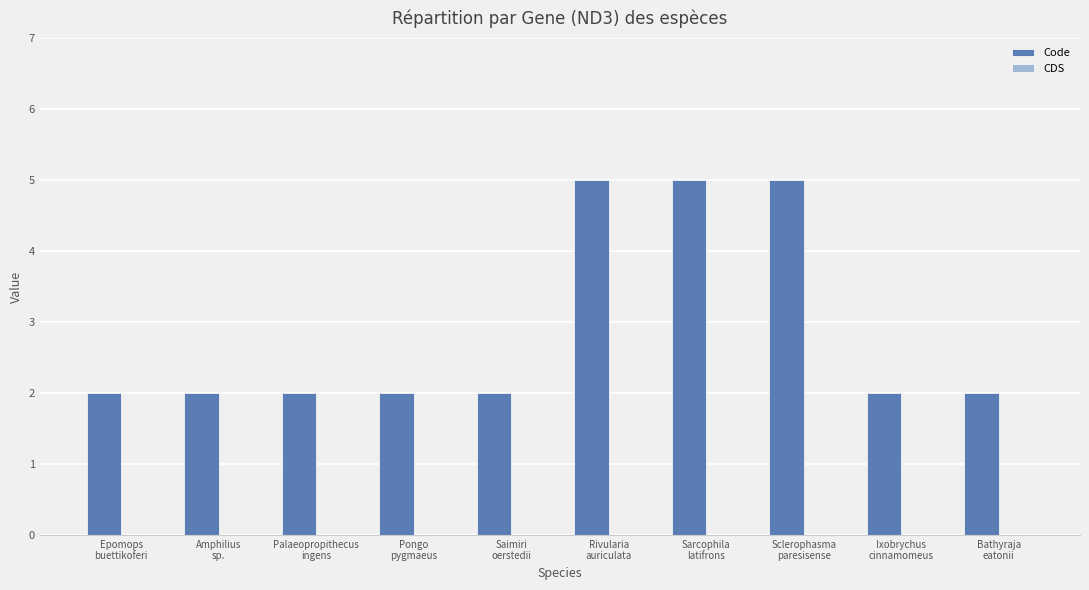

What is the difference between the second highest and minimum values?

3